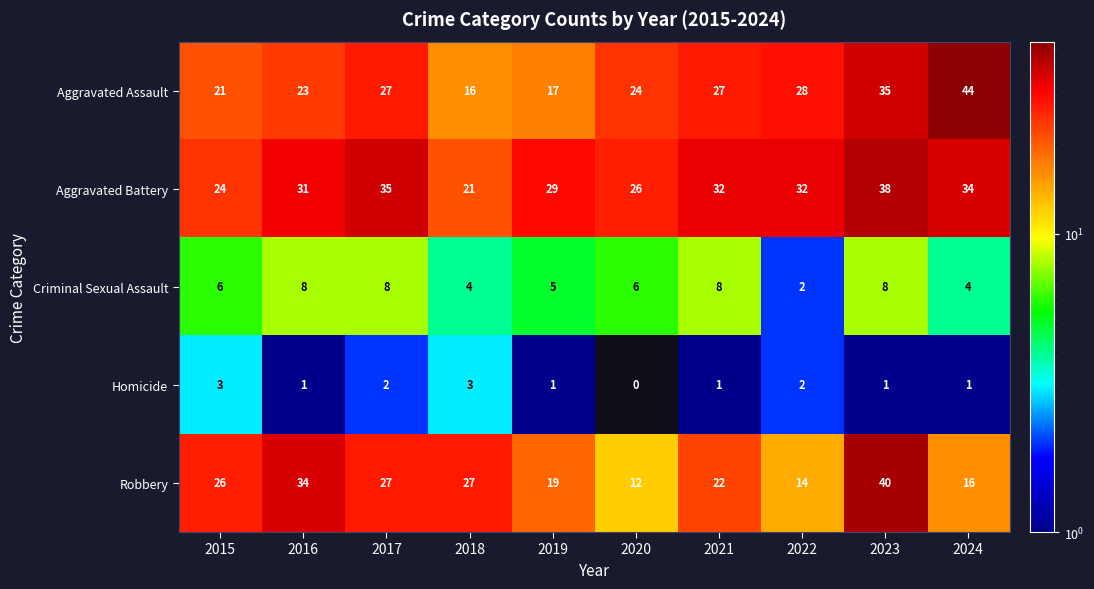

At 2015, list the series in order from largest to smallest.

Robbery, Aggravated Battery, Aggravated Assault, Criminal Sexual Assault, Homicide